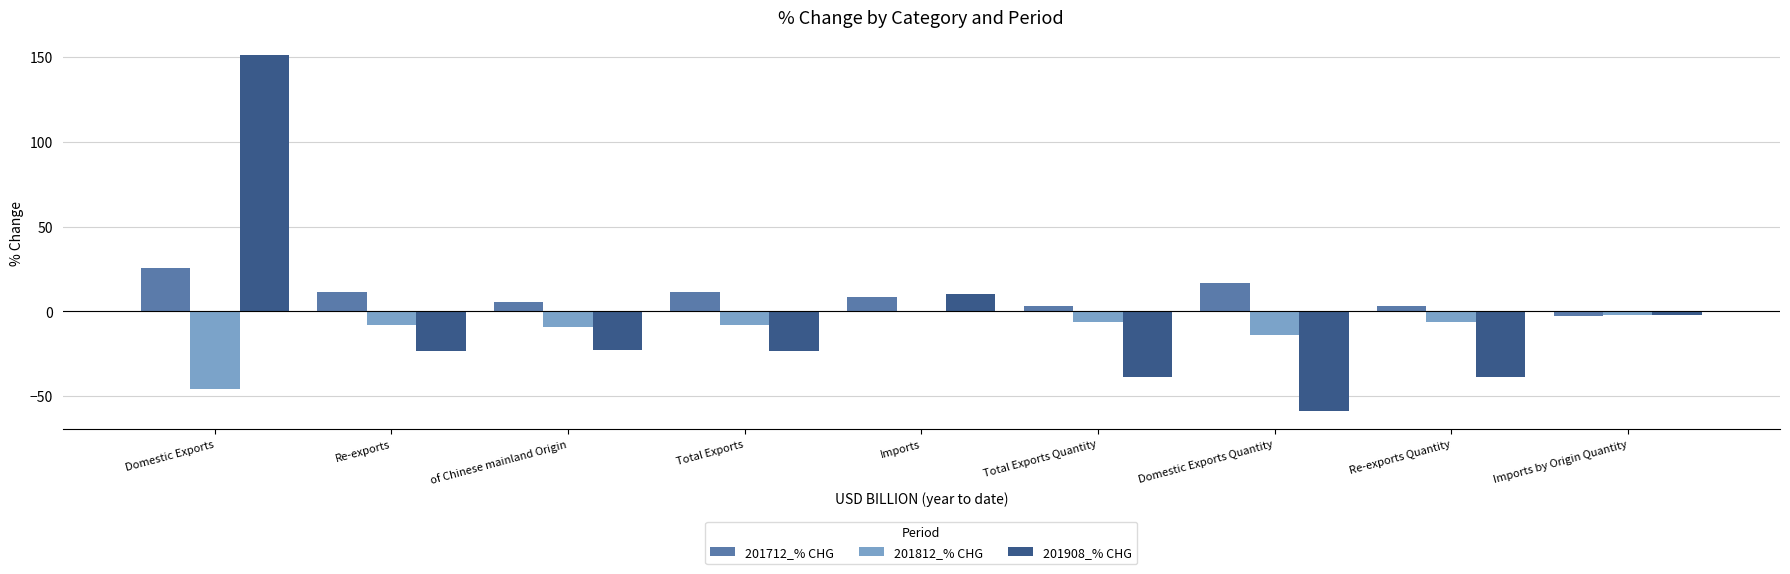

At which label does 201908_% CHG reach its peak?

Domestic Exports